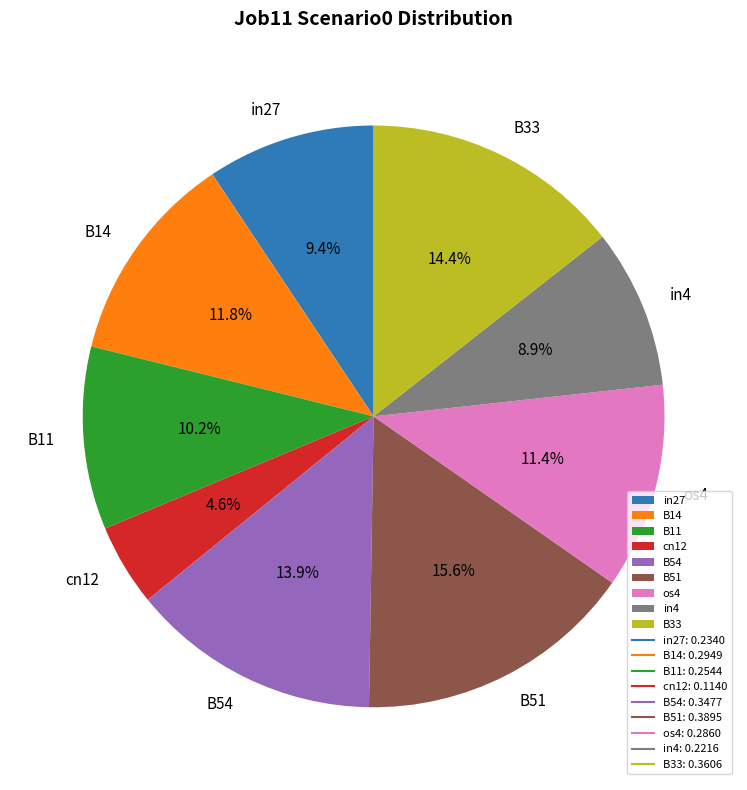

How many slices are in this pie chart?

9